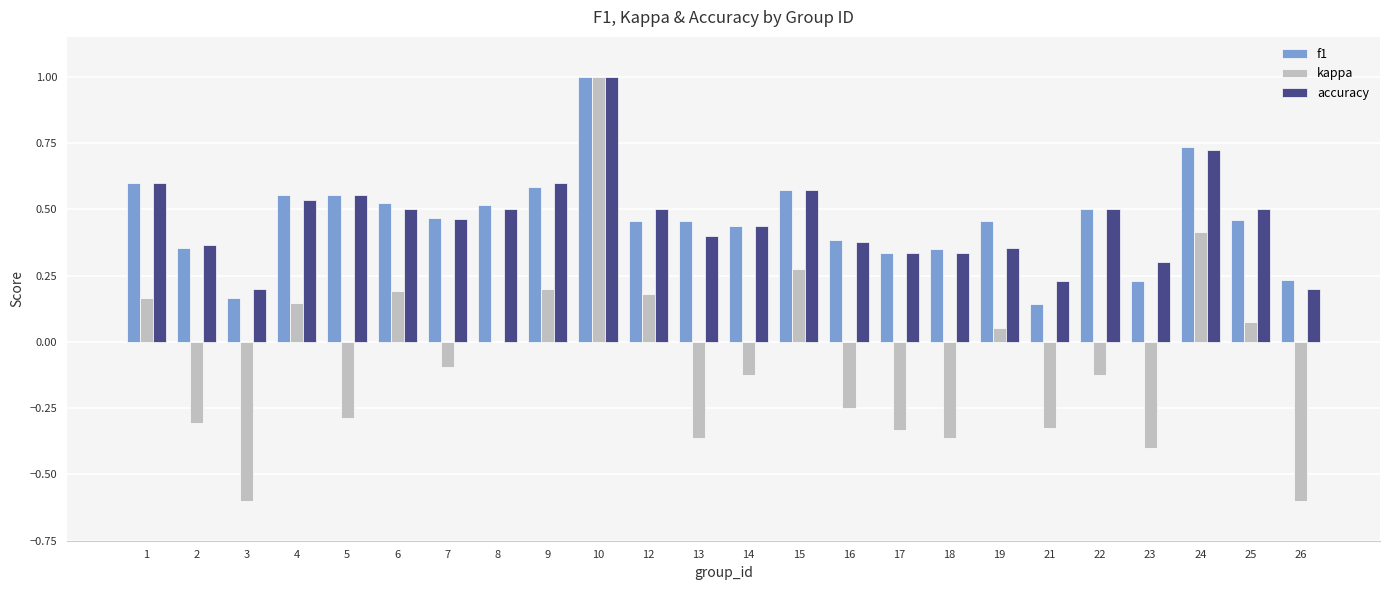

What is the sum of all accuracy values?

11.1